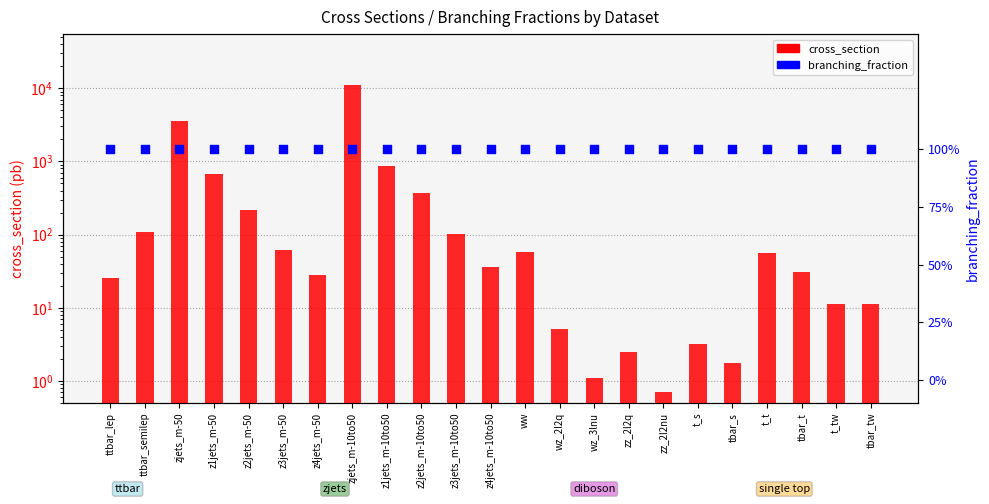

What are all the series names shown in the legend?

cross_section, branching_fraction